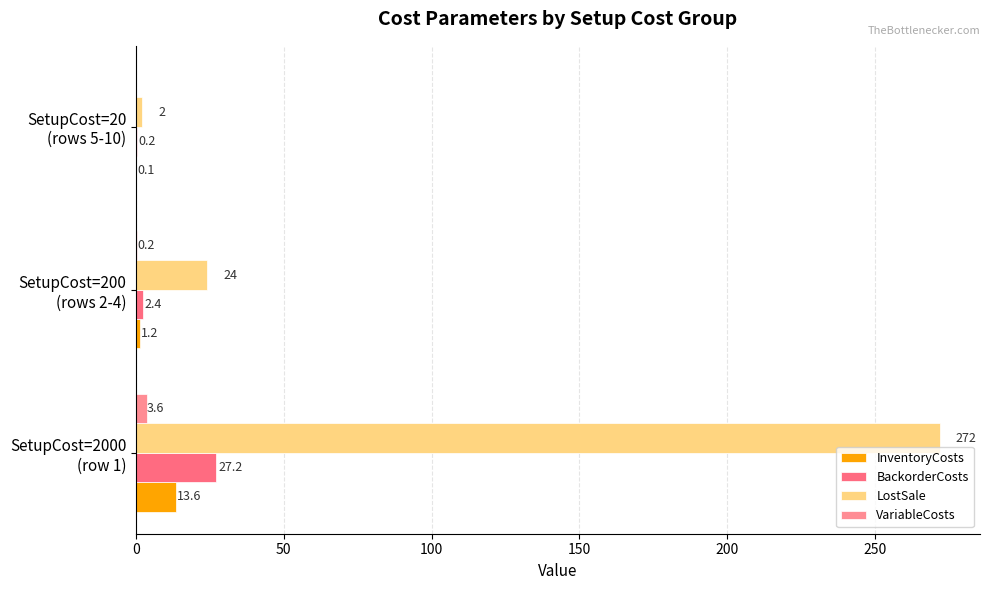

Count the number of categories in the chart.

3